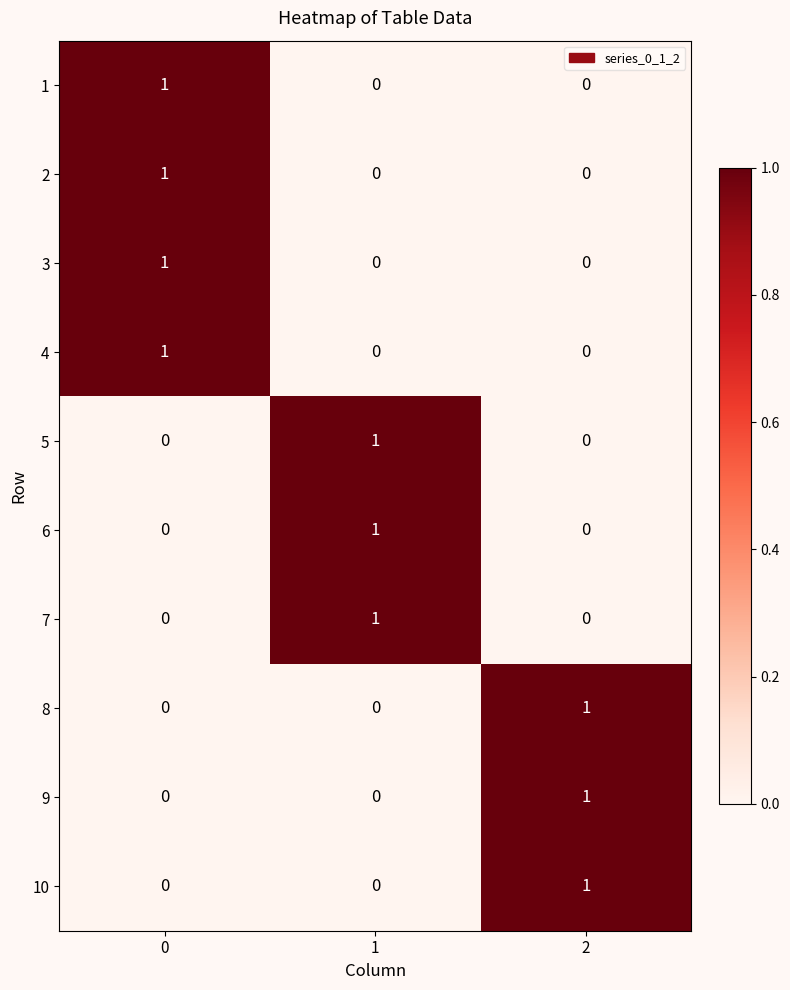

The value of 7 at 0 is 0. True or false?

True